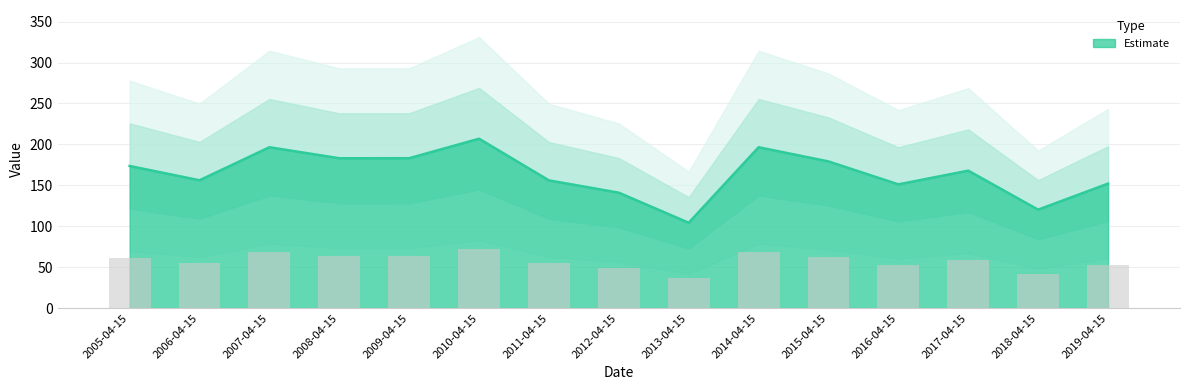

At which label is the value closest to 155?

2011-04-15